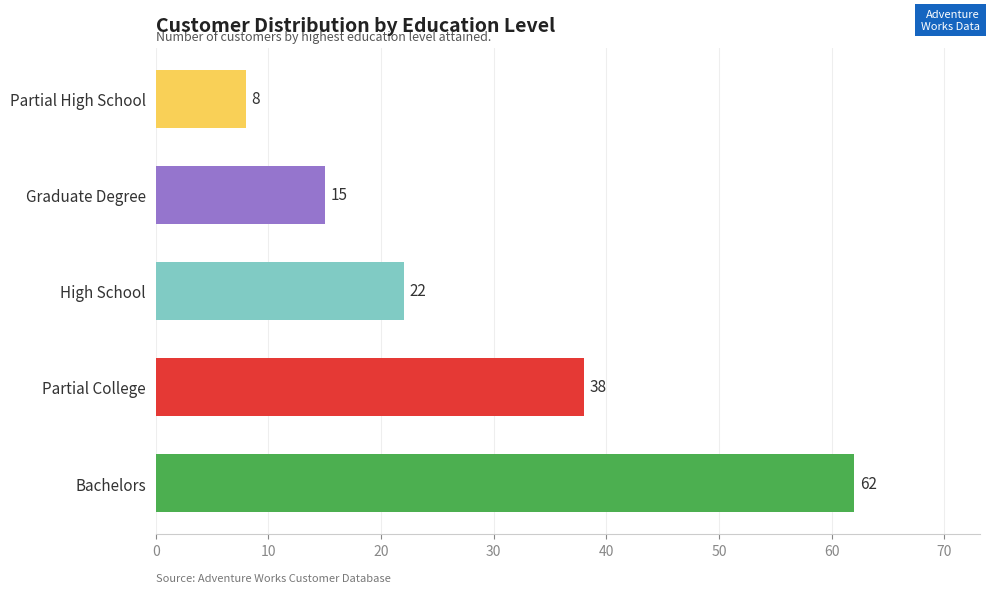

The chart shows a value of 22 at High School. True or false?

True